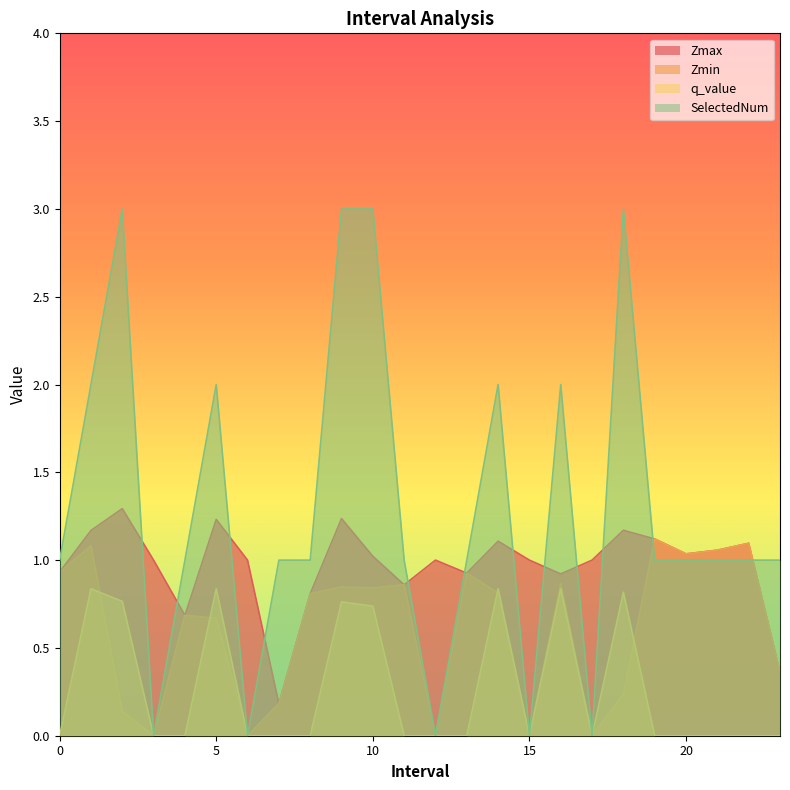

Between 4 and 11, which series saw the biggest shift?

Zmax